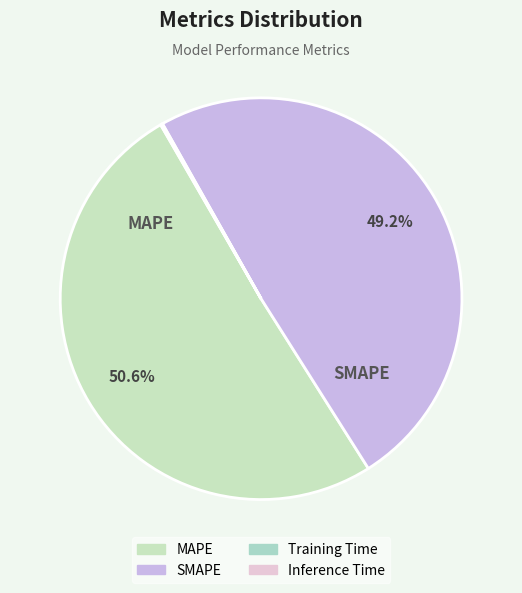

Which category has the smallest portion of the pie?

Training Time